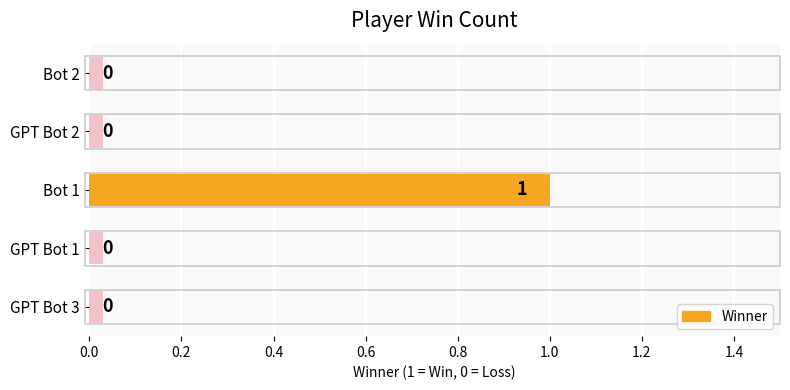

What is the value of the 3rd bar from the left?

1